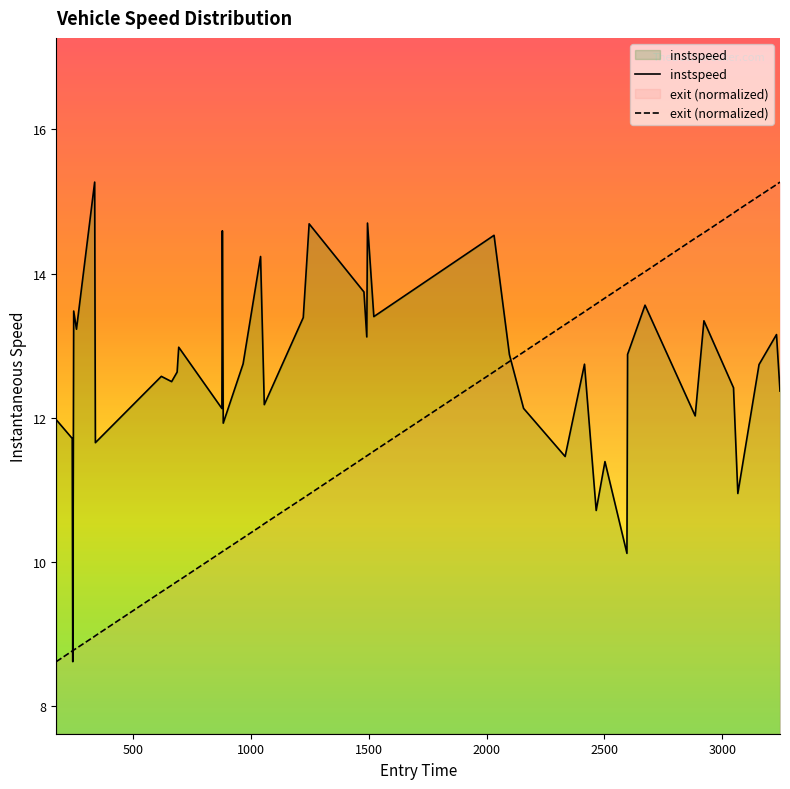

What is the minimum value for instspeed?

8.6